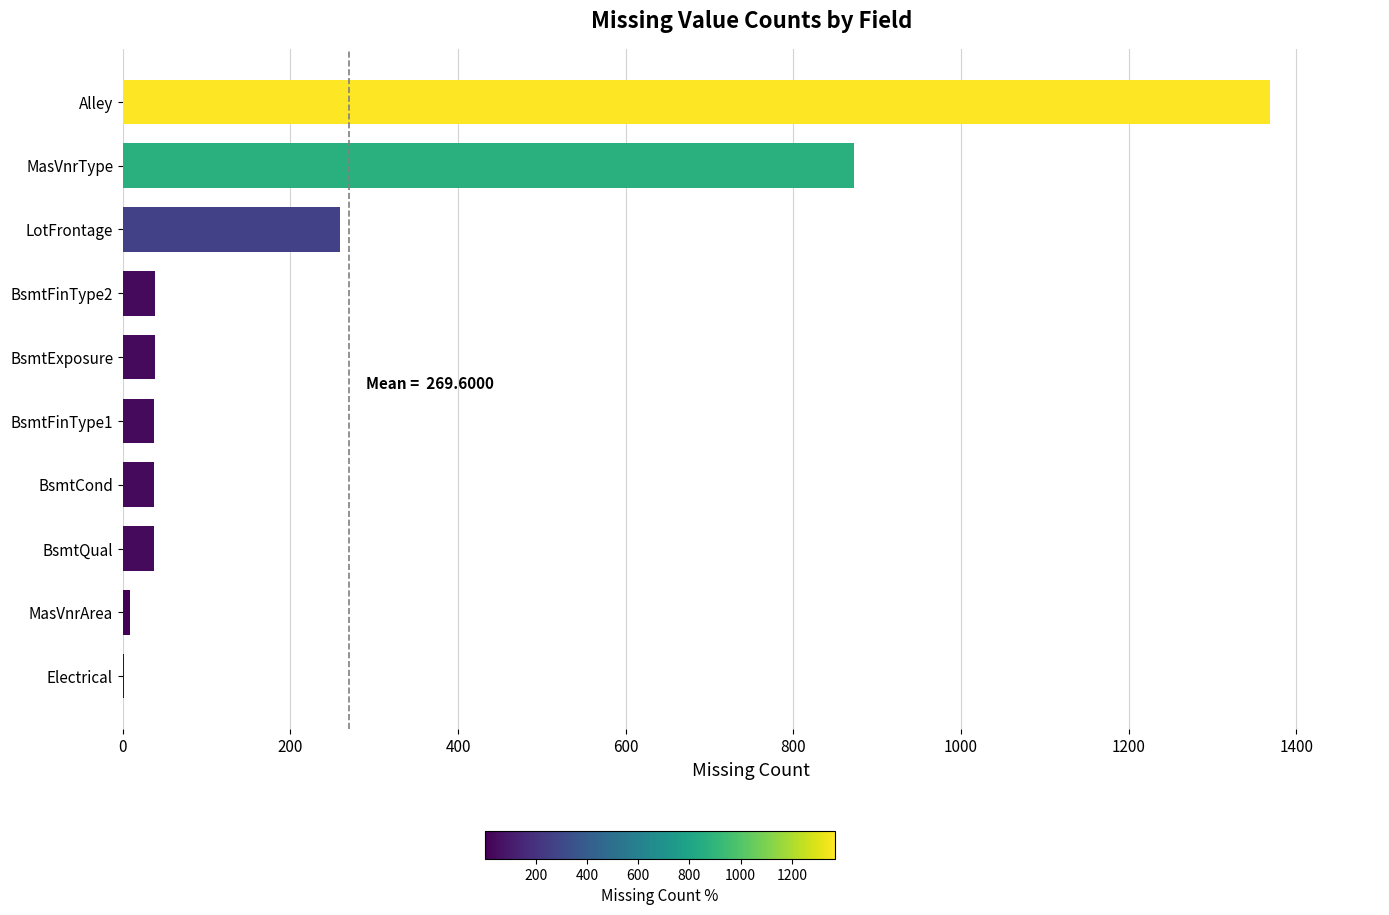

What is the sum of all values?

2696